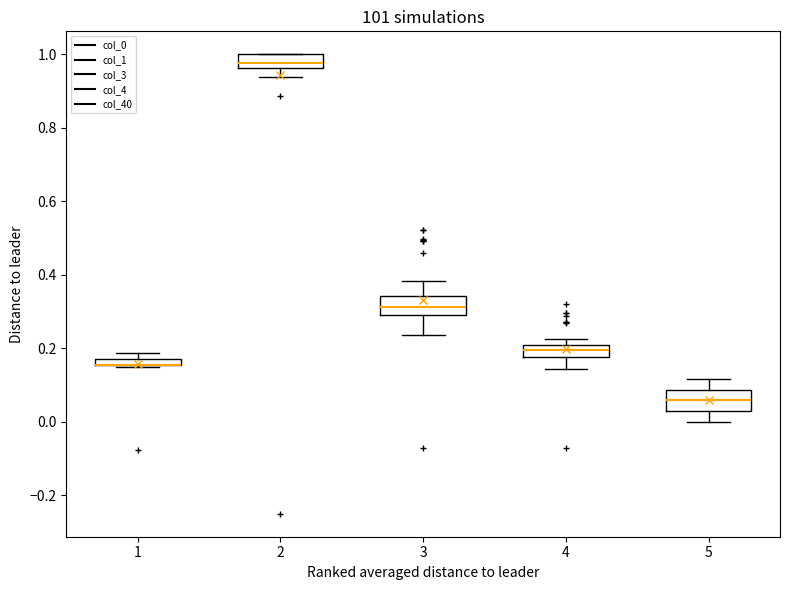

Where is the lower edge of the box at x = 4 on the y-axis? The values are not printed on the chart, so give them approximately, as read against the axis.

0.18